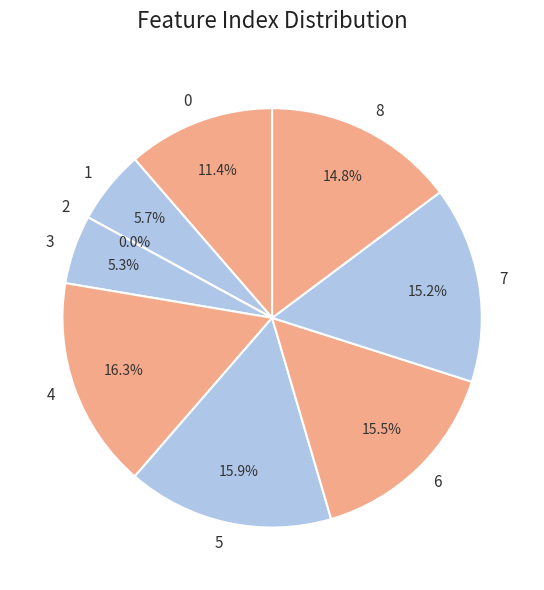

Which category has the smallest portion of the pie?

2